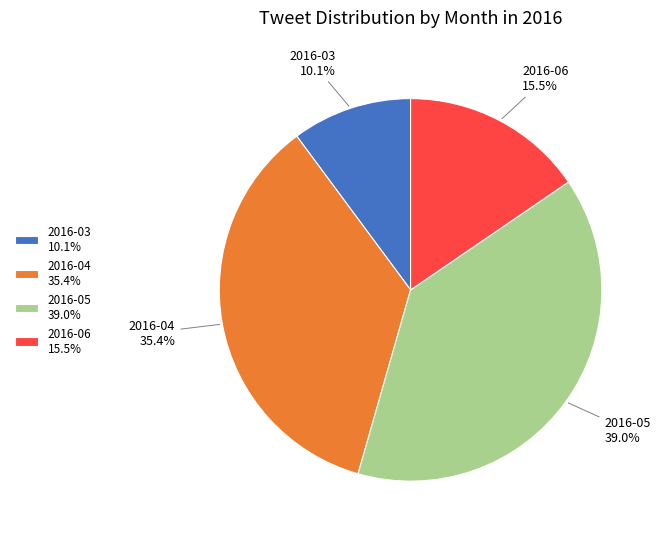

To the nearest percent, what portion does 2016-03 represent?

10%